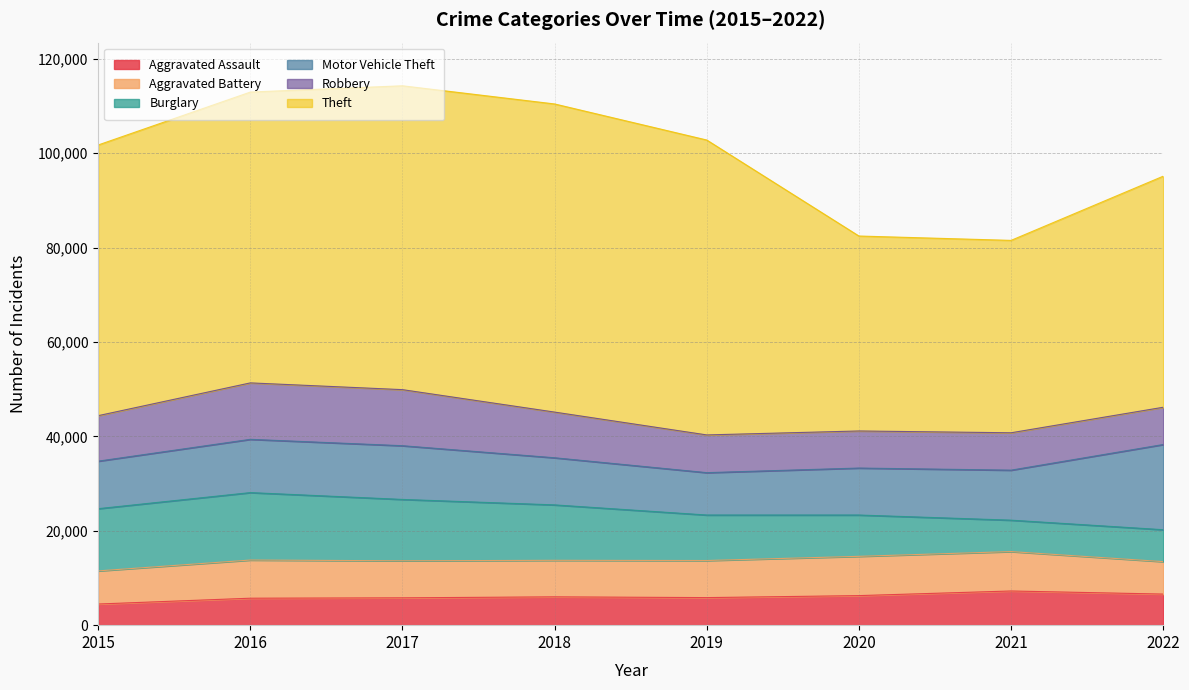

What are all the series names shown in the legend?

Aggravated Assault, Aggravated Battery, Burglary, Motor Vehicle Theft, Robbery, Theft